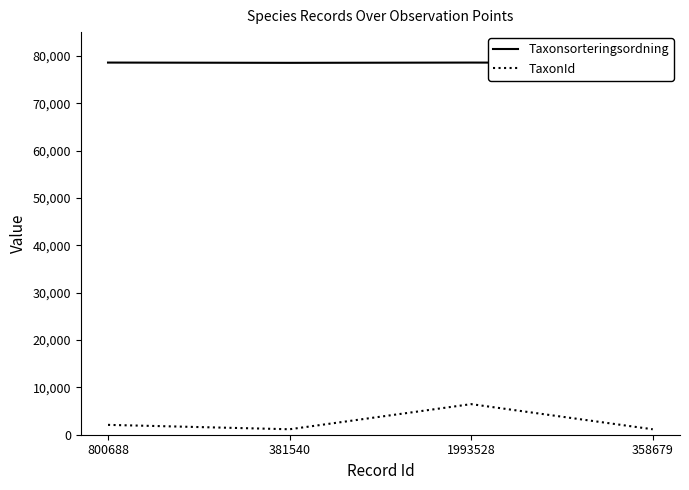

True or false: TaxonId and Taxonsorteringsordning intersect in this chart.

False